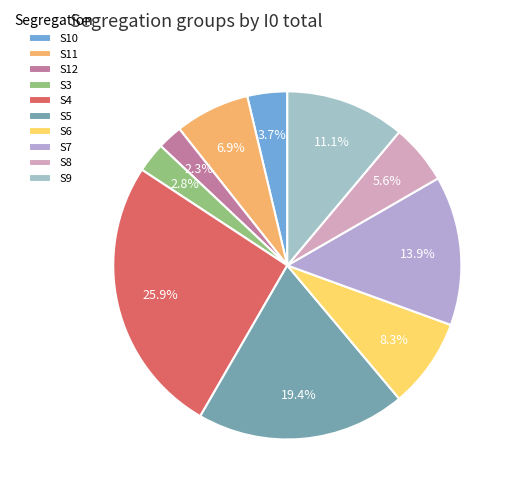

How many segments does this pie chart have?

10